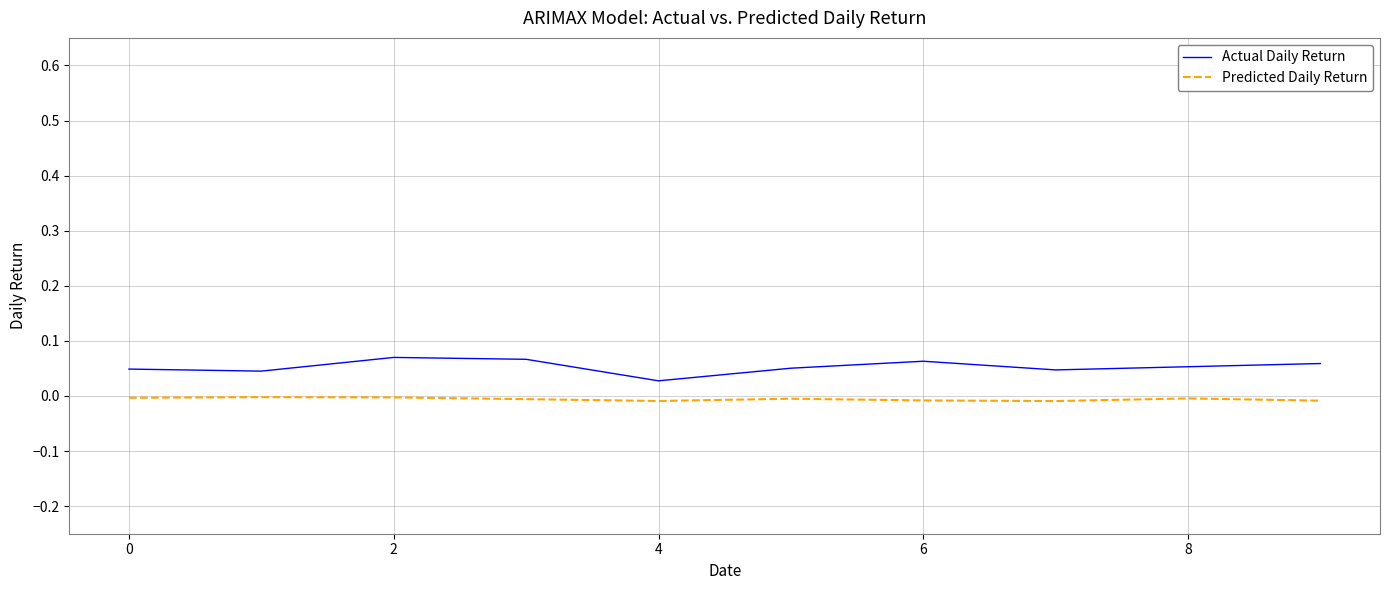

List the series in order of their peak value, highest first.

Actual Daily Return, Predicted Daily Return